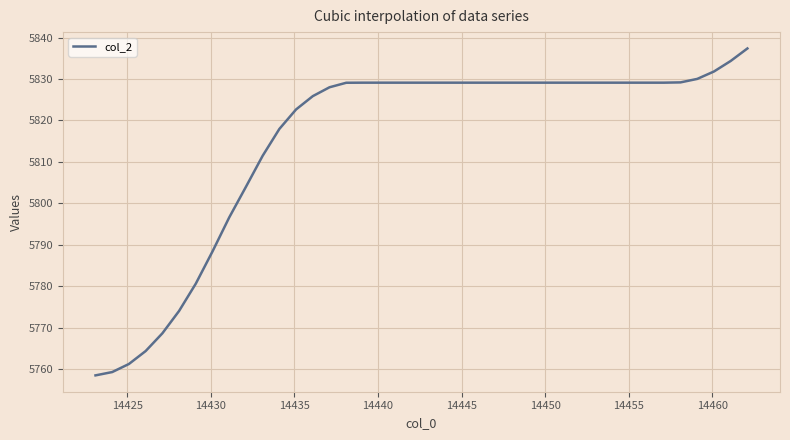

What is the difference between the maximum and minimum values?

78.9